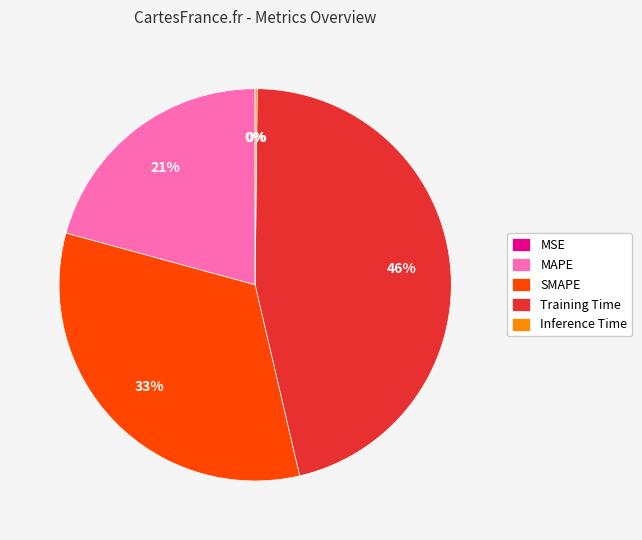

Which category has the biggest portion of the pie?

Training Time